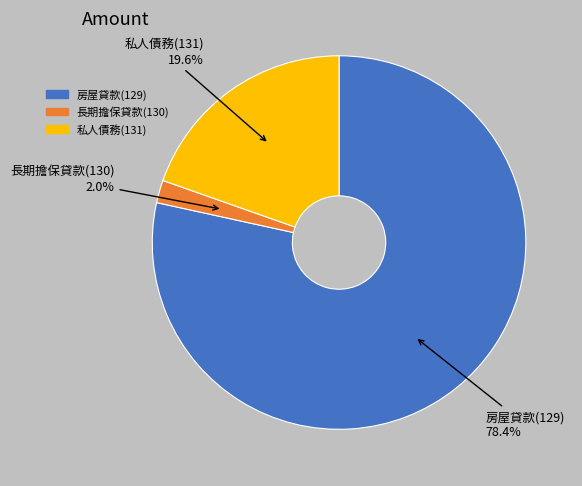

Do 長期擔保貸款(130) and 房屋貸款(129) together represent more than half of the pie?

Yes